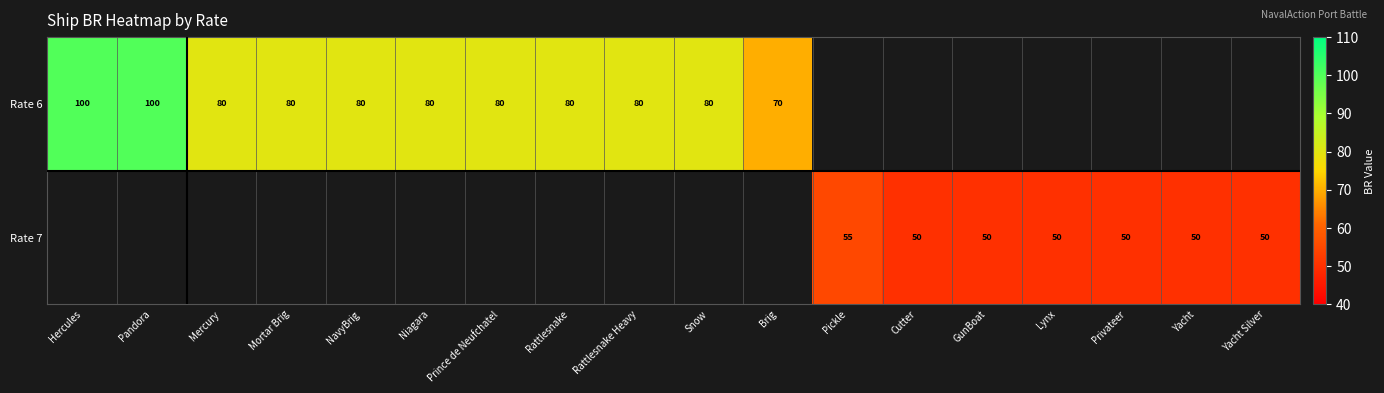

At which category does the chart reach its minimum across all series?

Cutter